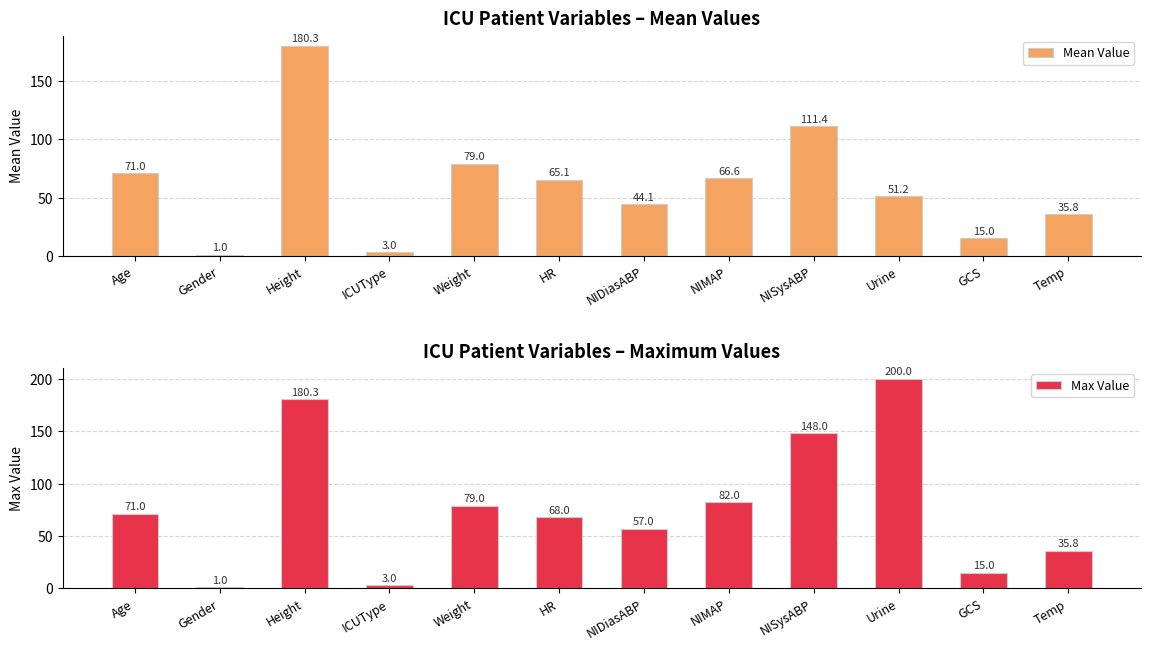

What is the minimum value shown in the chart?

1.0